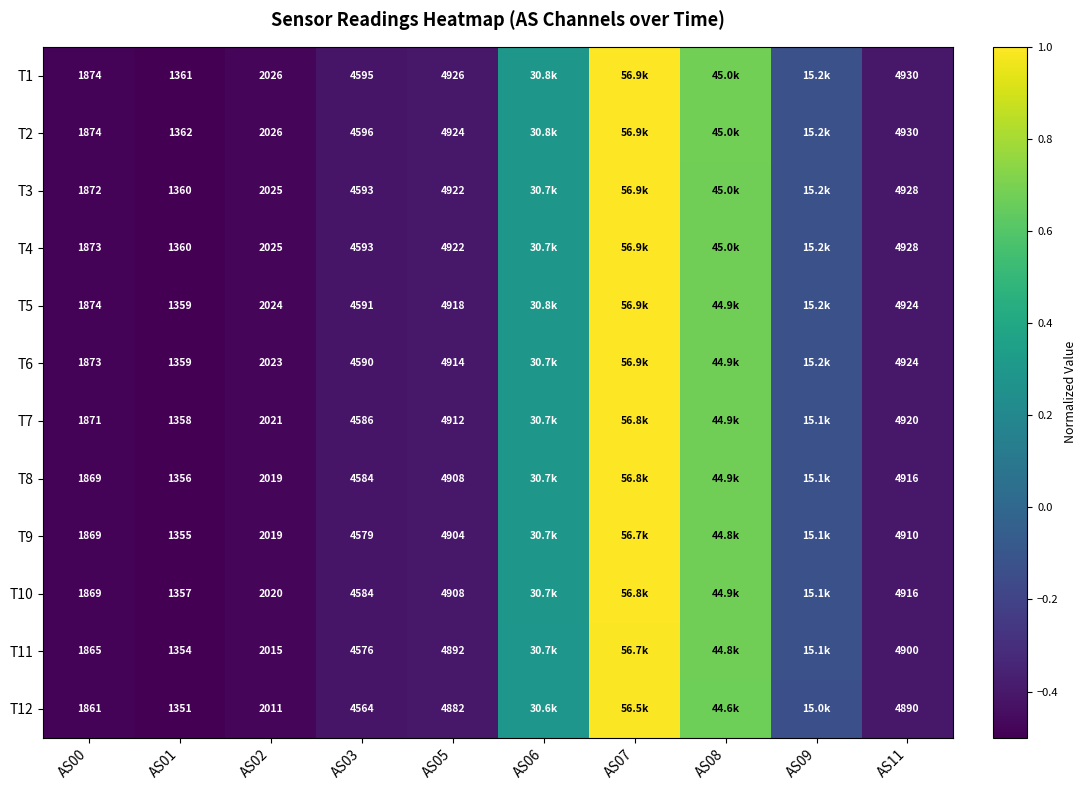

Is the value of T6 at AS00 greater than the value of T3 at AS03?

No